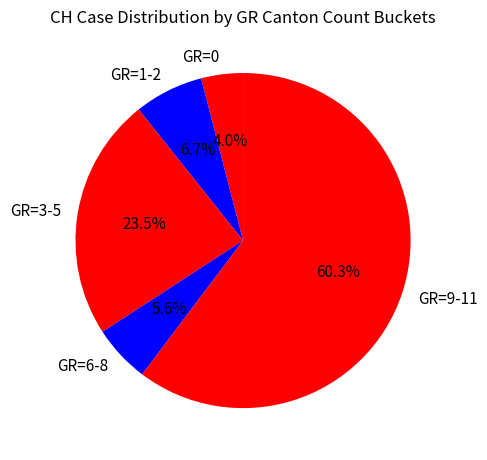

To the nearest percent, what is the average slice percentage?

20%